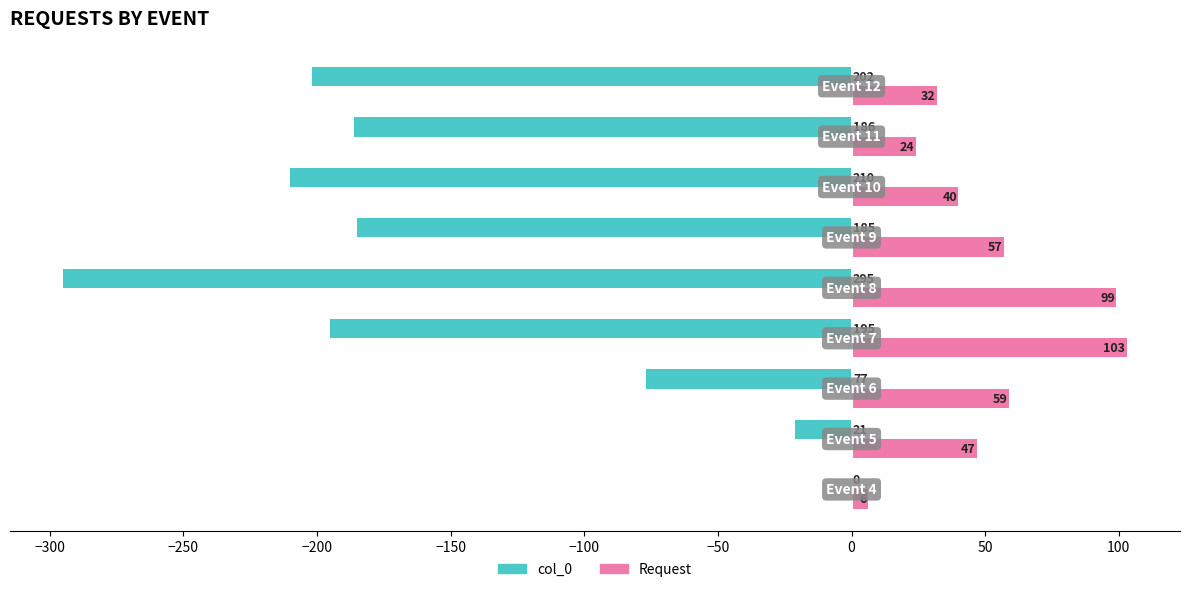

What is the sum of all Request values?

467